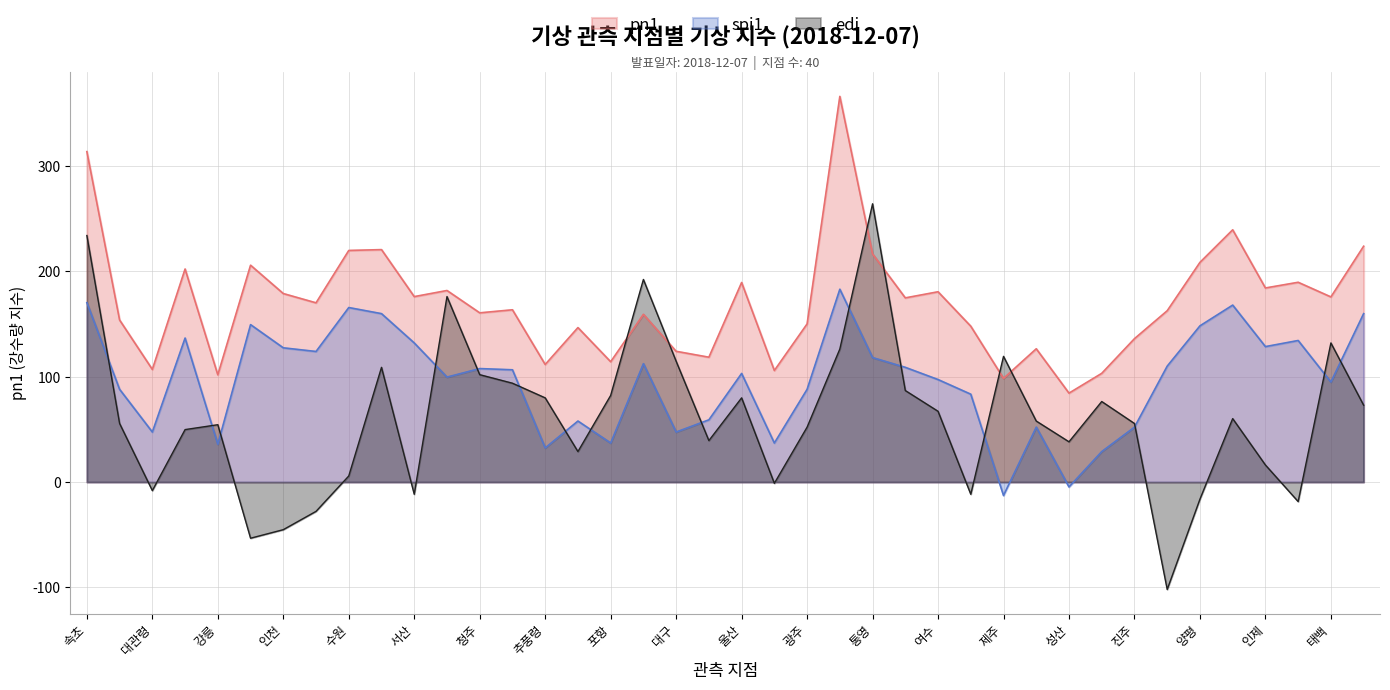

Reading right to left, list all the values displayed in this chart.

spi1: 제천=159.8	태백=95.0	홍천=134.4	인제=128.6	이천=167.9	양평=148.3	강화=110.0	진주=52.1	서귀포=29.0	성산=-4.6	고산=52.1	제주=-12.7	완도=83.4	여수=97.3	목포=108.9	통영=118.1	부산=183.0	광주=88.0	창원=37.1	울산=103.1	전주=59.1	대구=47.5	군산=112.3	포항=37.1	안동=57.9	추풍령=32.4	대전=106.6	청주=107.7	울진=99.6	서산=132.0	충주=159.8	수원=165.6	원주=123.9	인천=127.4	서울=149.4	강릉=35.9	춘천=136.7	대관령=47.5	철원=88.0	속초=170.3
pn1: 제천=223.8	태백=175.7	홍천=189.6	인제=184.2	이천=239.4	양평=208.5	강화=162.6	진주=136.1	서귀포=103.2	성산=84.4	고산=126.5	제주=98.4	완도=147.9	여수=180.6	목포=174.8	통영=216.5	부산=366.0	광주=150.1	창원=105.9	울산=189.4	전주=118.5	대구=124.1	군산=159.2	포항=114.2	안동=146.6	추풍령=111.6	대전=163.5	청주=160.6	울진=181.8	서산=176.0	충주=220.6	수원=219.8	원주=170.1	인천=178.9	서울=205.8	강릉=101.8	춘천=202.2	대관령=106.9	철원=153.8	속초=313.6
edi: 제천=73.0	태백=132.0	홍천=-18.5	인제=16.2	이천=60.2	양평=-16.2	강화=-101.9	진주=55.6	서귀포=76.4	성산=38.2	고산=57.9	제주=119.3	완도=-11.6	여수=67.2	목포=86.9	통영=264.1	부산=126.2	광주=52.1	창원=-1.2	울산=79.9	전주=39.4	대구=114.7	군산=192.3	포항=82.2	안동=29.0	추풍령=79.9	대전=93.8	청주=101.9	울진=176.1	서산=-11.6	충주=108.9	수원=5.8	원주=-27.8	인천=-45.2	서울=-53.3	강릉=54.4	춘천=49.8	대관령=-8.1	철원=55.6	속초=234.0